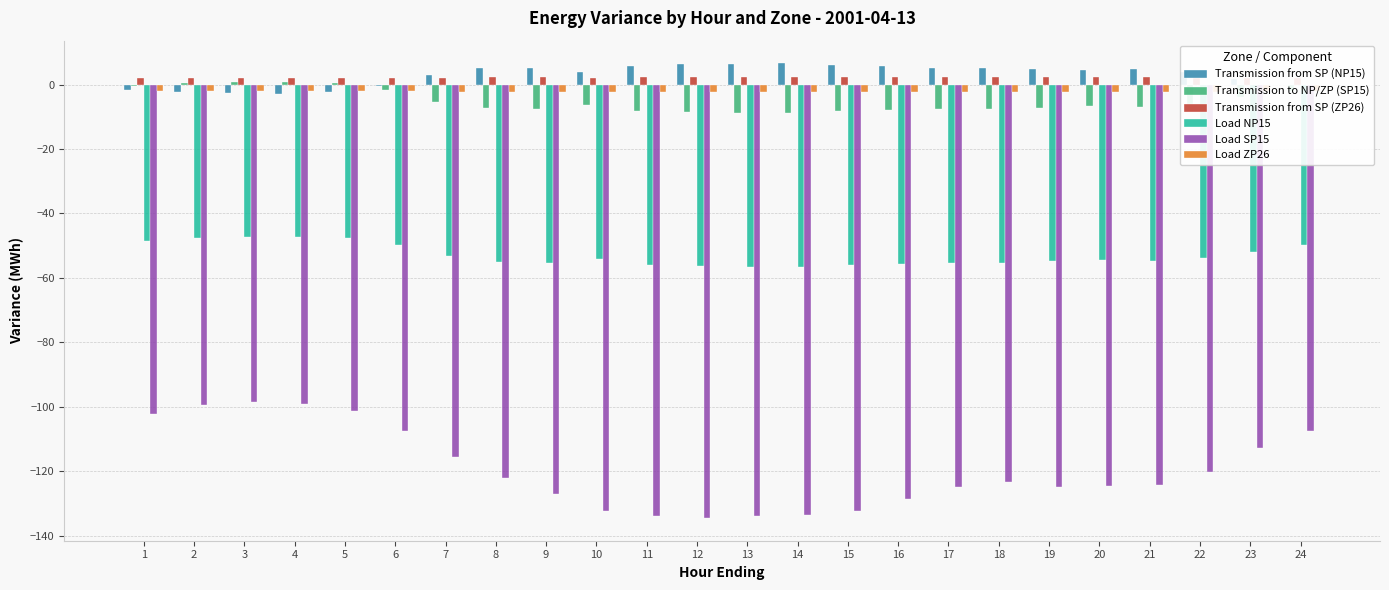

Between 19 and 23, which series saw the biggest shift?

Load SP15